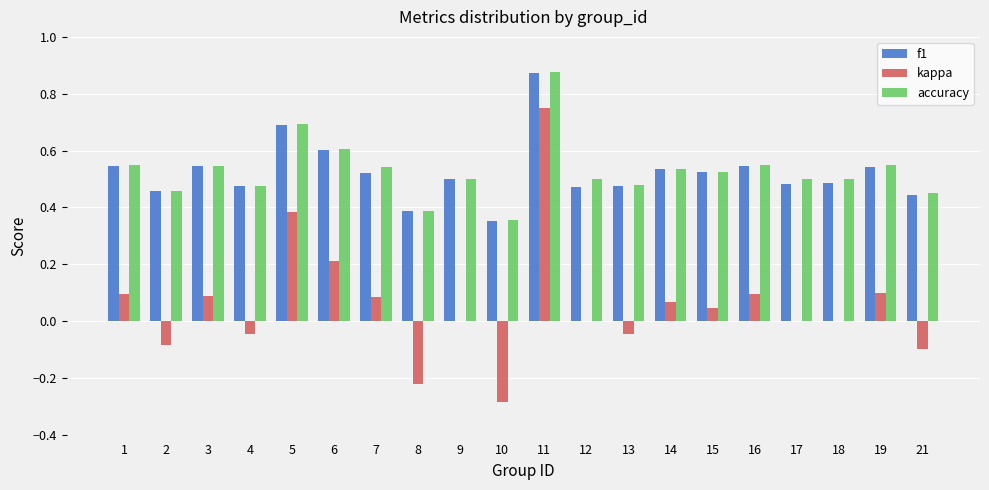

What is the total value across all series at 9?

1.0